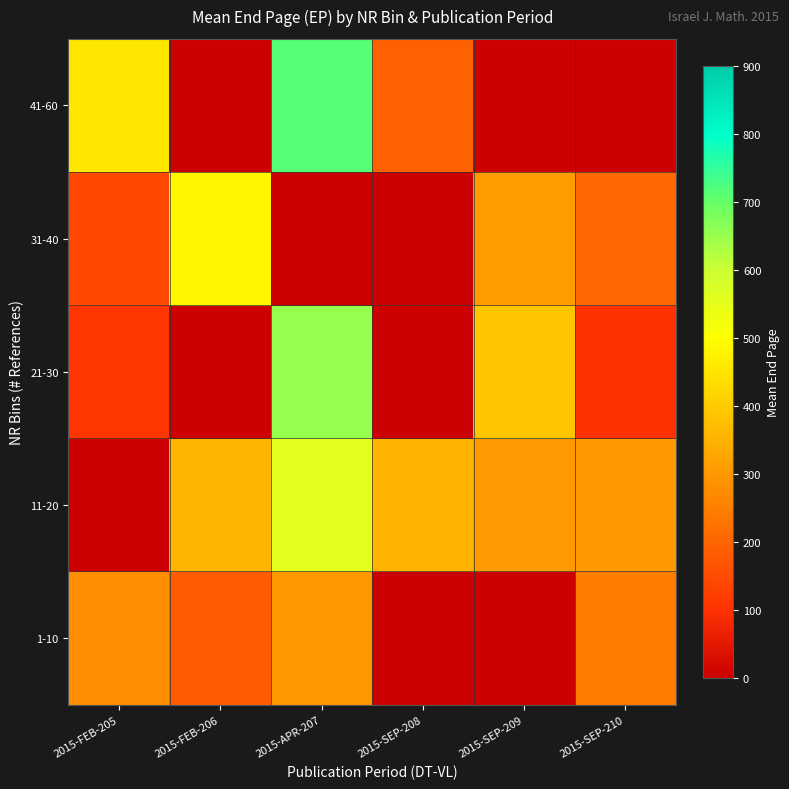

Reading left to right, list all the values displayed in this chart.

1-10: 2015-FEB-205=280.0	2015-FEB-206=182.0	2015-APR-207=297.0	2015-SEP-208=0.0	2015-SEP-209=0.0	2015-SEP-210=244.0
11-20: 2015-FEB-205=0.0	2015-FEB-206=354.5	2015-APR-207=553.3	2015-SEP-208=349.5	2015-SEP-209=304.3	2015-SEP-210=301.0
21-30: 2015-FEB-205=108.0	2015-FEB-206=0.0	2015-APR-207=653.5	2015-SEP-208=0.0	2015-SEP-209=389.2	2015-SEP-210=100.0
31-40: 2015-FEB-205=143.0	2015-FEB-206=482.0	2015-APR-207=0.0	2015-SEP-208=0.0	2015-SEP-209=307.0	2015-SEP-210=205.3
41-60: 2015-FEB-205=451.0	2015-FEB-206=0.0	2015-APR-207=717.0	2015-SEP-208=192.0	2015-SEP-209=0.0	2015-SEP-210=0.0